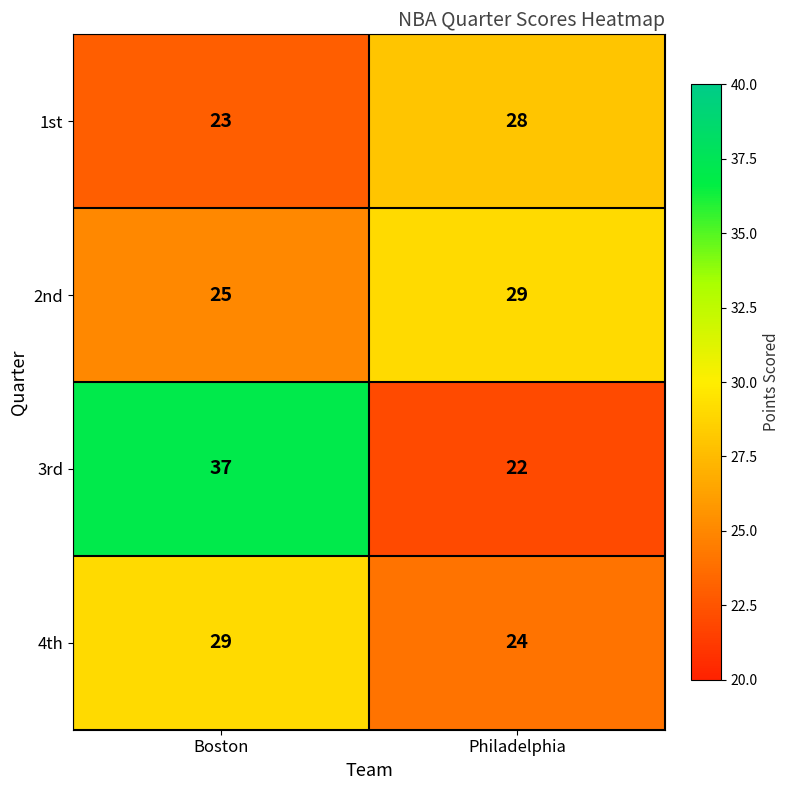

The value of 4th at Boston is 47. True or false?

False